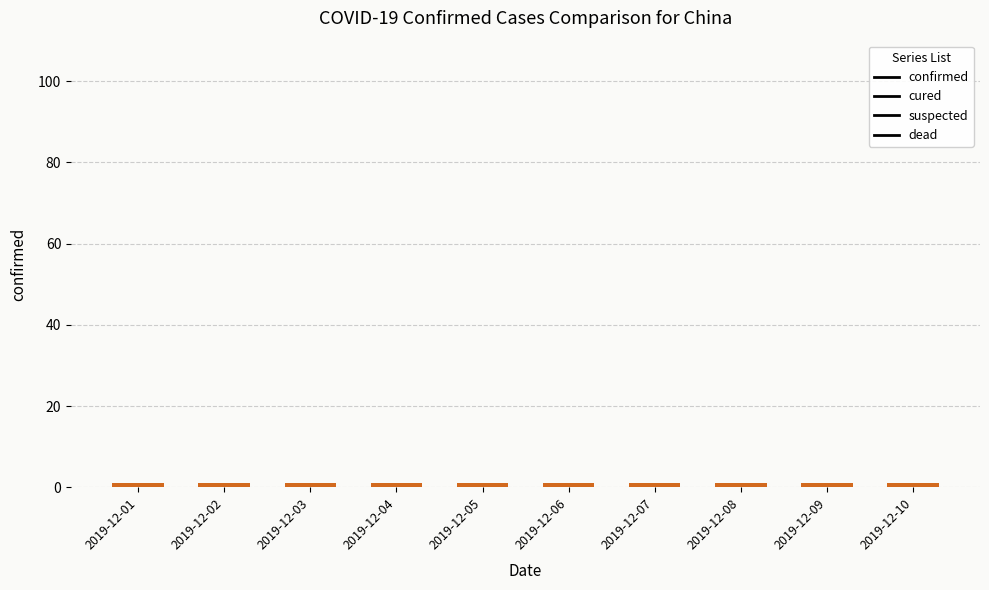

The suspected series shows 0 at 2019-12-07. True or false?

True